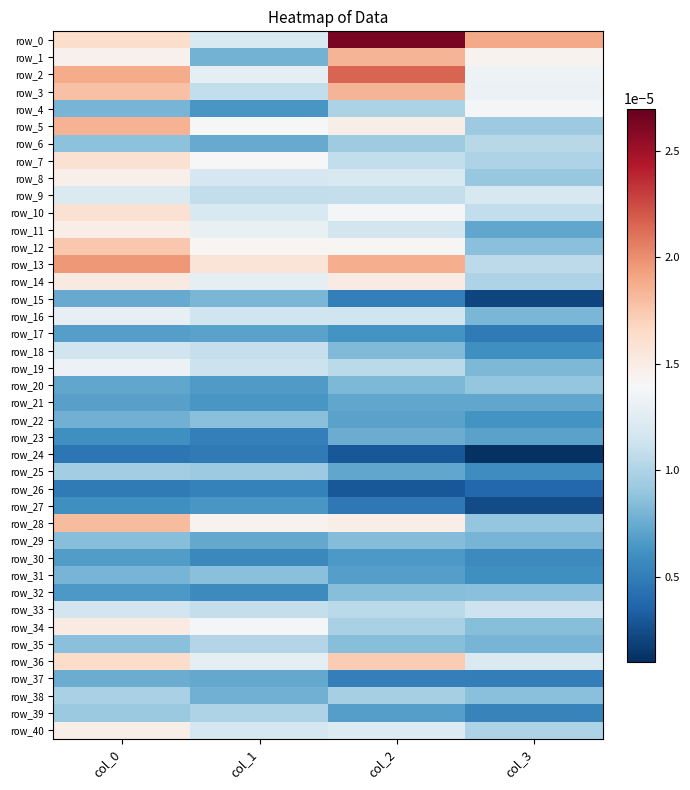

Which series has the largest range (max minus min)?

row_0